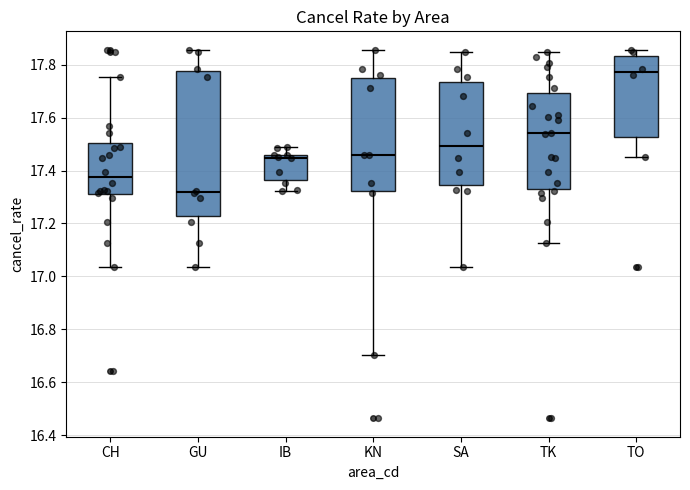

Where is the lower edge of the box for GU on the y-axis? The values are not printed on the chart, so give them approximately, as read against the axis.

17.22